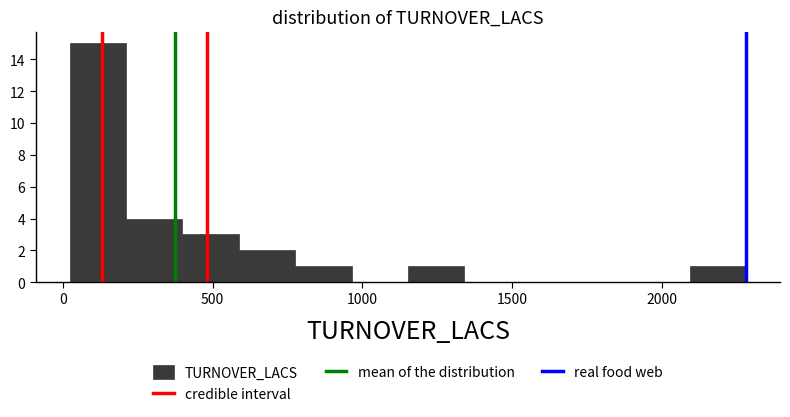

Read against the x-axis, roughly where is the centre of the tallest bar?

100